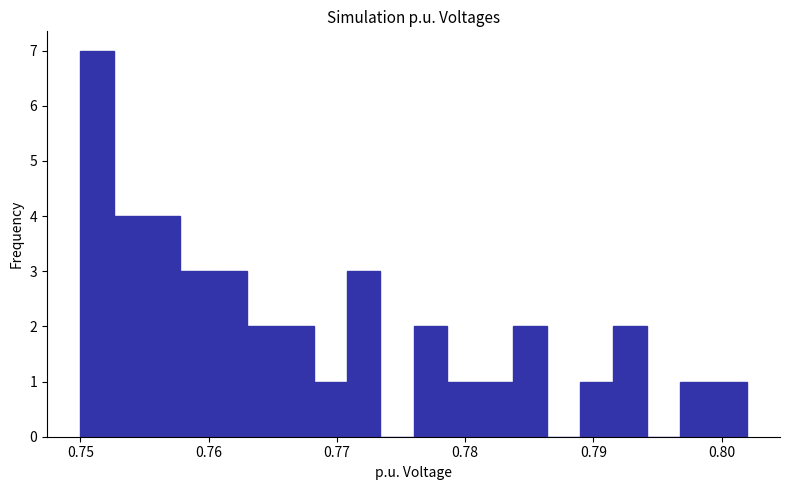

Read against the x-axis, roughly where is the centre of the tallest bar?

0.751